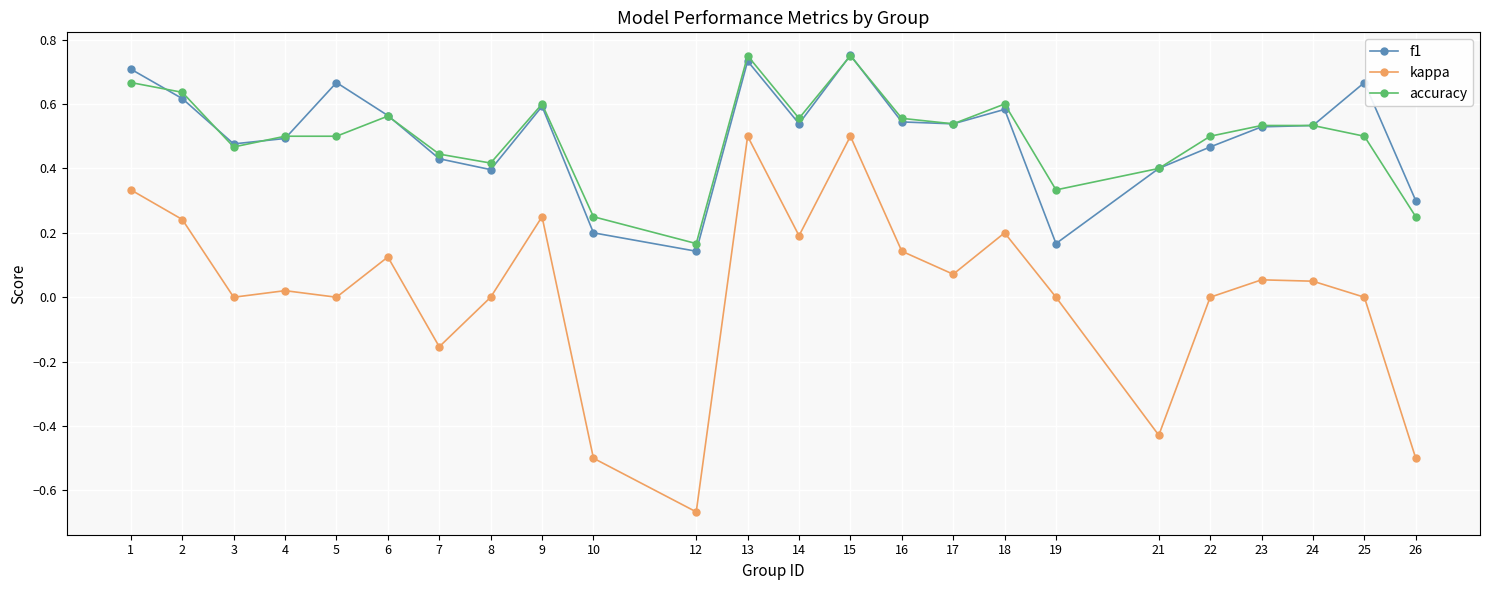

Count the number of data series in this chart.

3